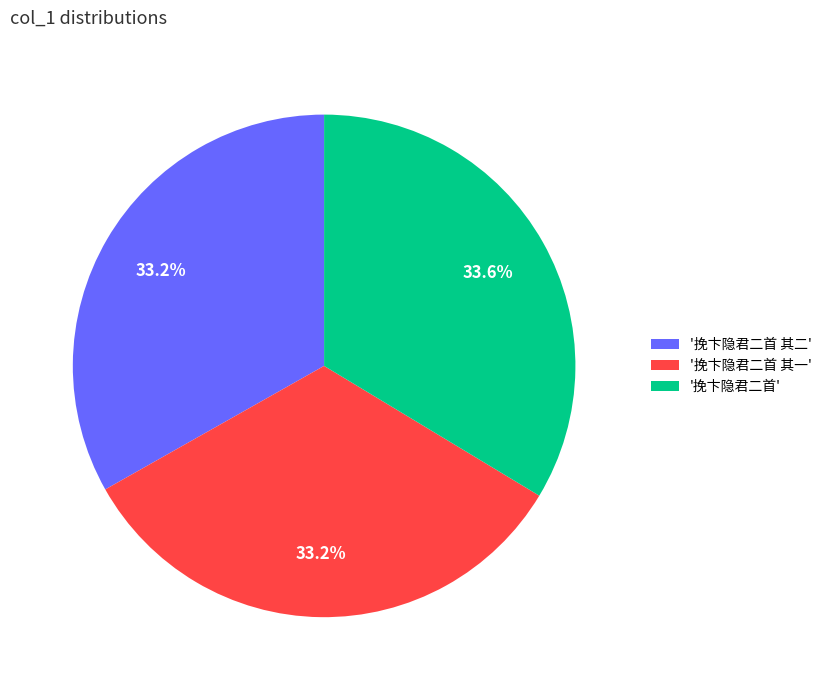

Do '挽卞隐君二首 其一' and '挽卞隐君二首' together represent more than half of the pie?

Yes